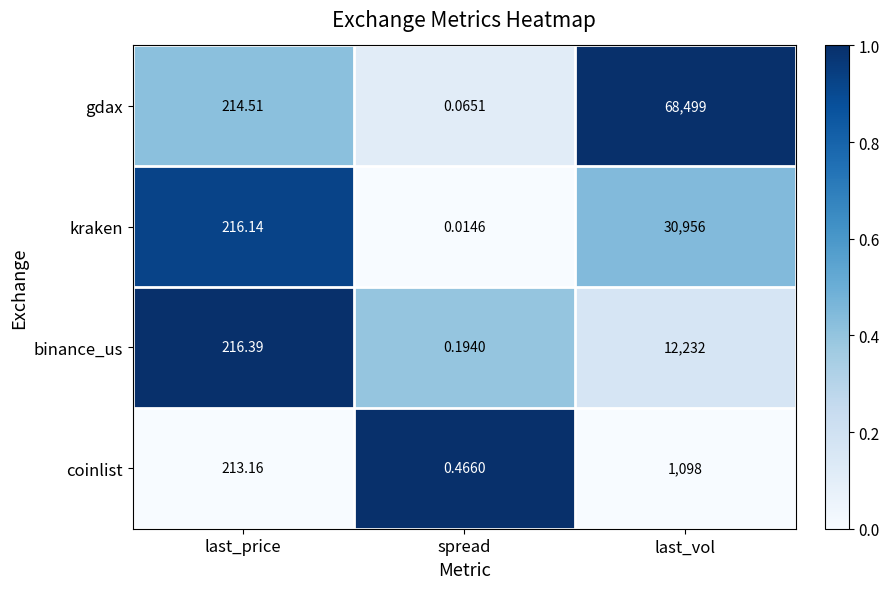

How many data points does each series have?

3